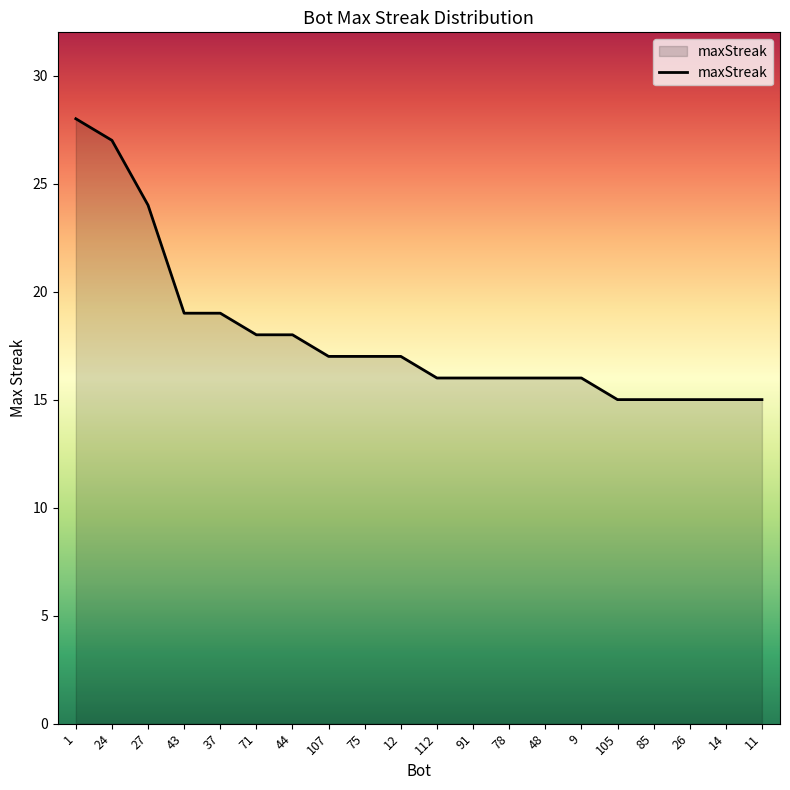

What position from the right is 78?

8